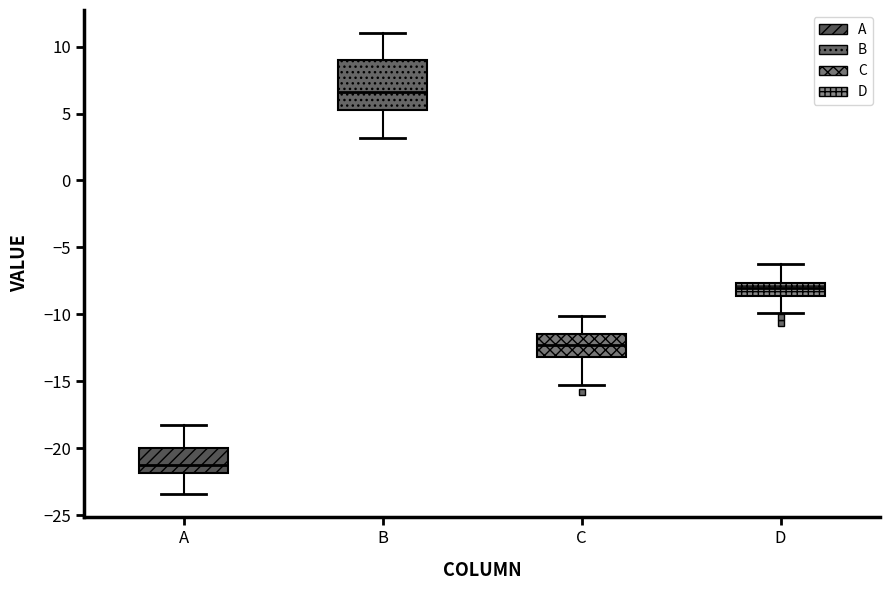

Which box has the highest median line?

B